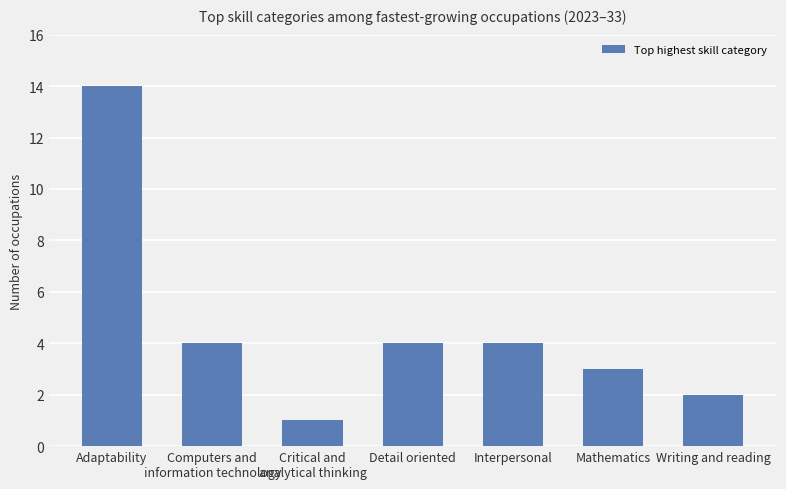

True or false: the data shows 6 at Detail oriented.

False